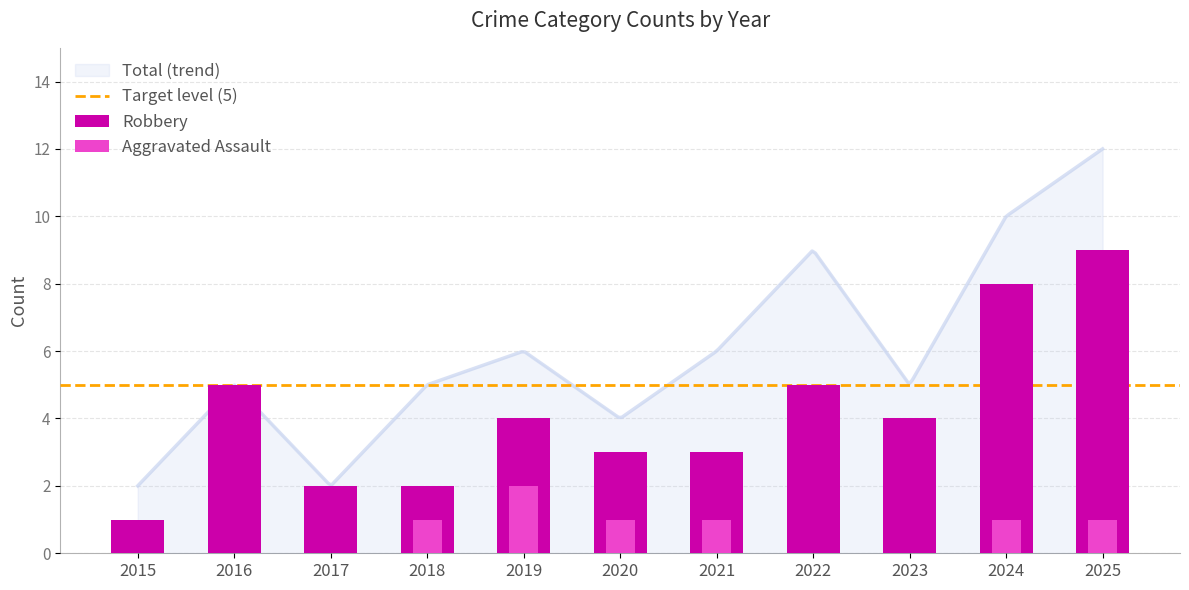

How many bars are there in each group?

2